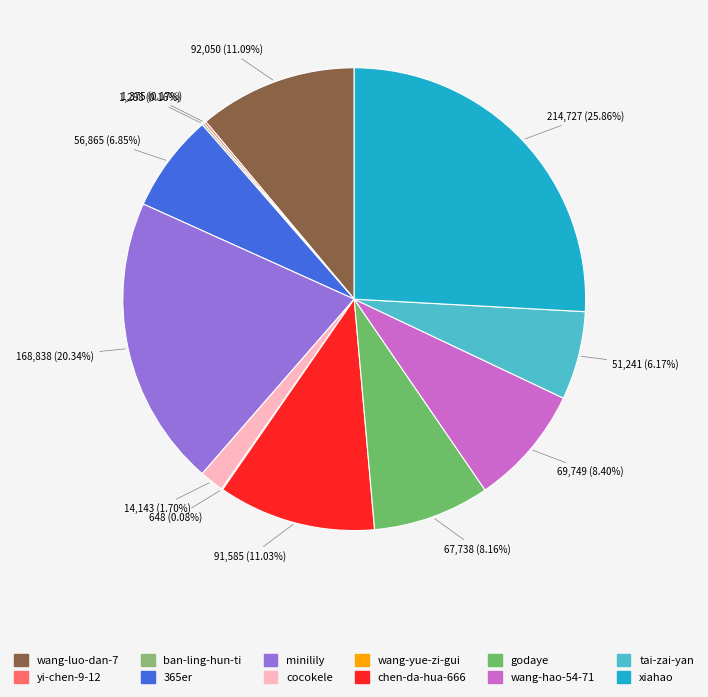

Is there any slice that represents more than half of the pie?

No